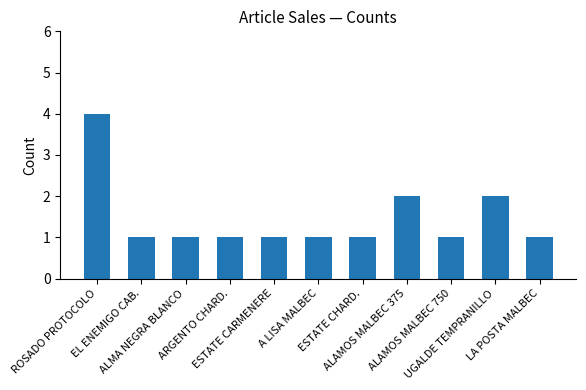

What is the difference between the maximum and second lowest values?

3